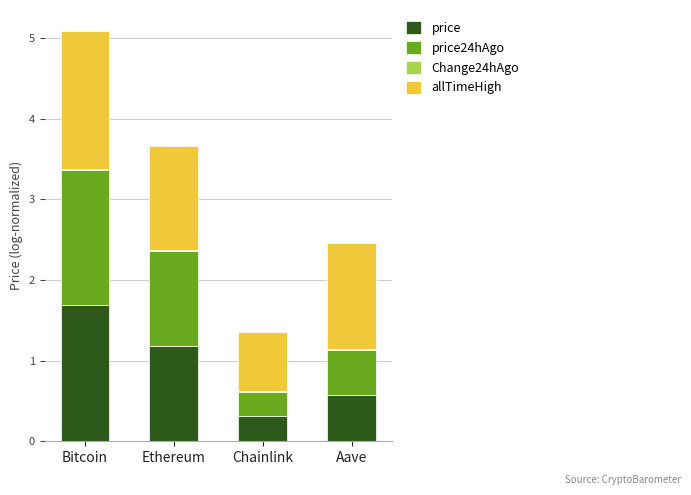

Are the bars horizontal?

No